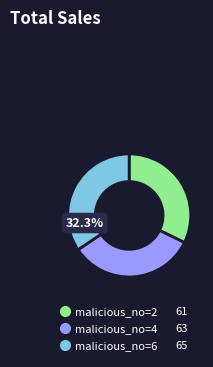

Is there any slice that represents more than half of the pie?

No